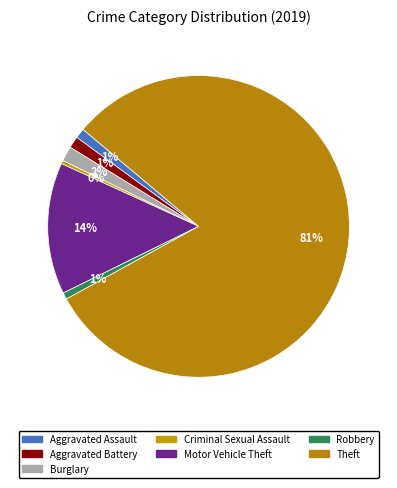

The Theft slice represents 81% of the pie. True or false?

True